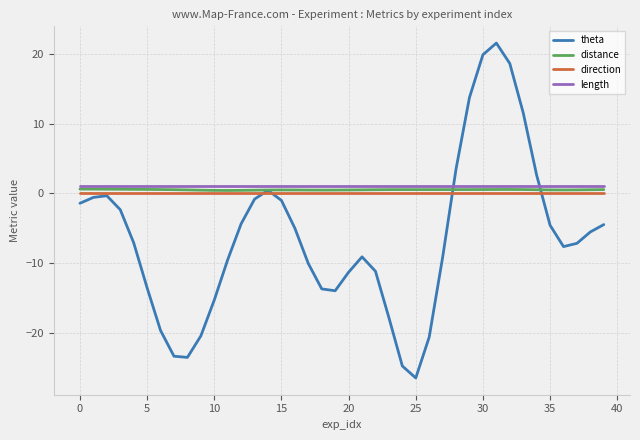

Which series has the largest range (max minus min)?

theta